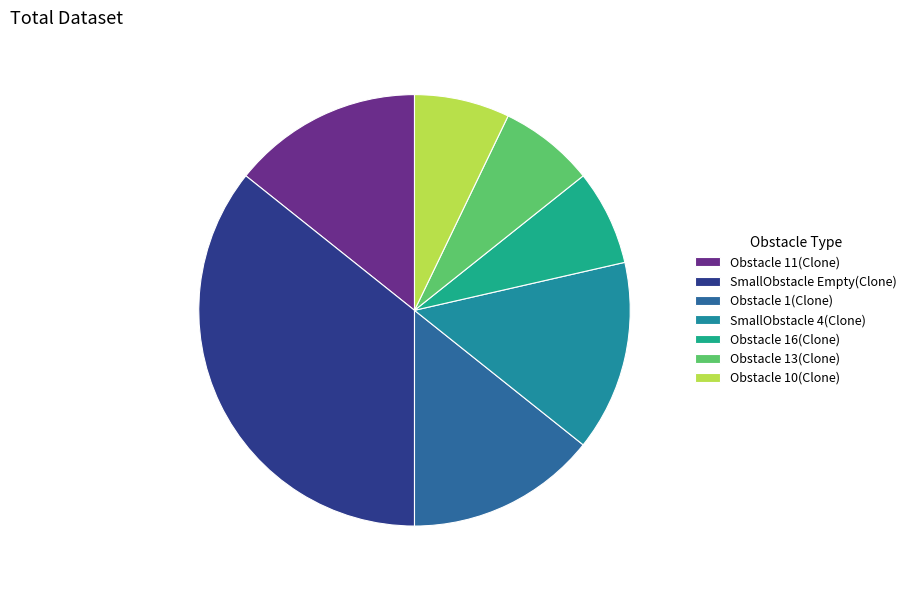

To the nearest percent, what is the difference between the Obstacle 16(Clone) and Obstacle 11(Clone) slice percentages?

7%